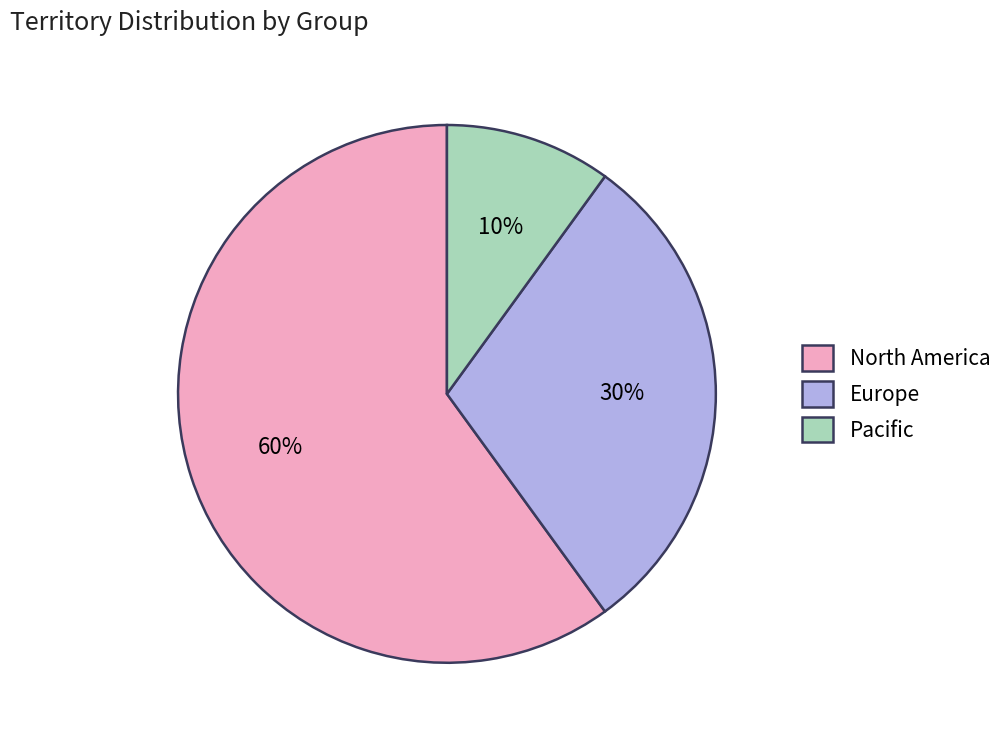

Rank the categories by value from lowest to highest.

Pacific, Europe, North America